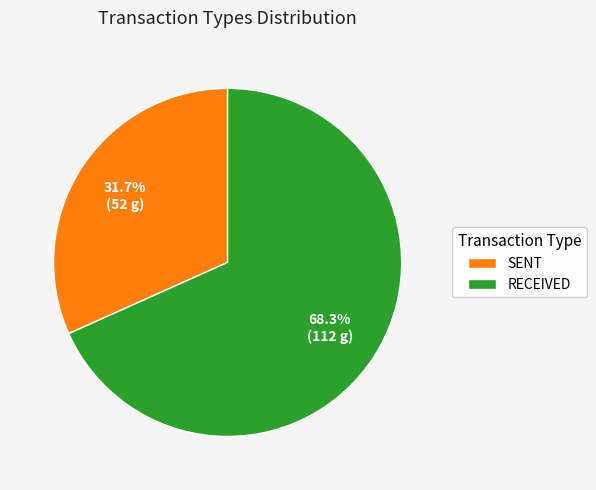

Which slice is the smallest?

SENT